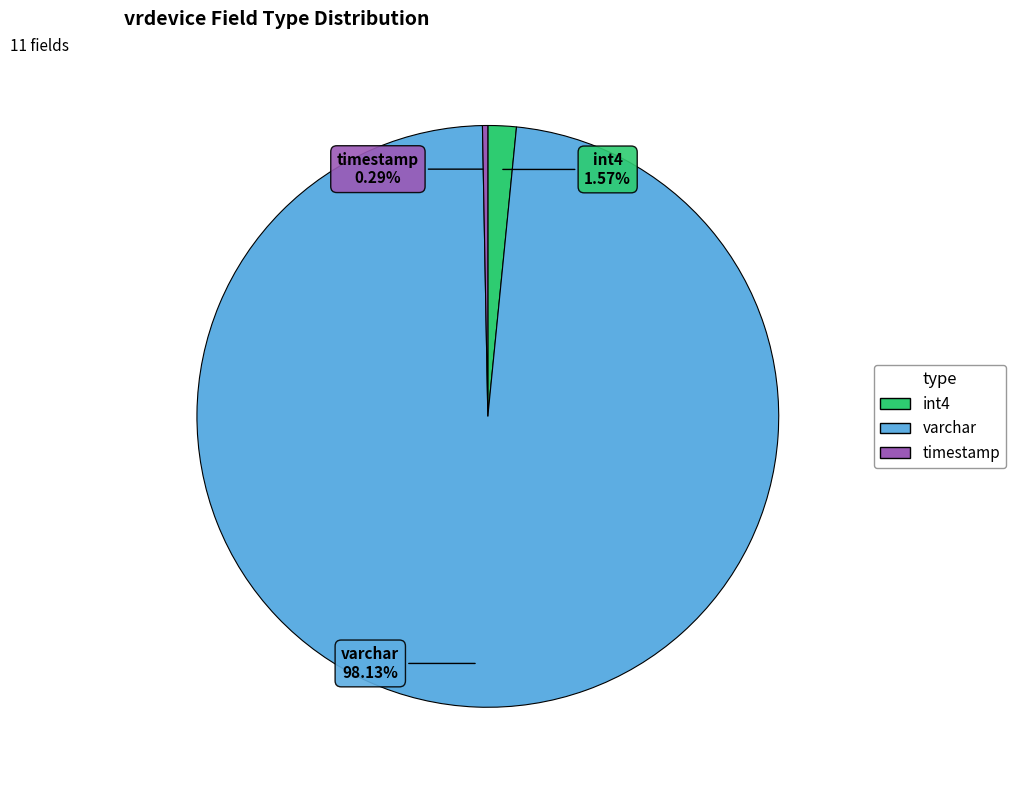

Rank the categories by value from highest to lowest.

varchar, int4, timestamp